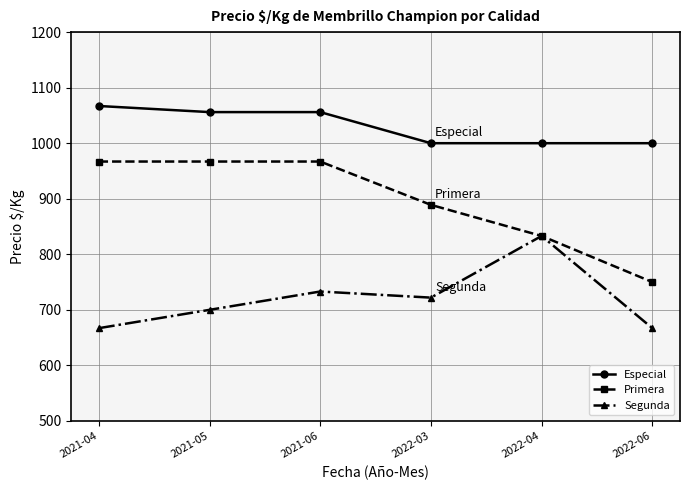

How many data points in Especial are less than 1056?

3